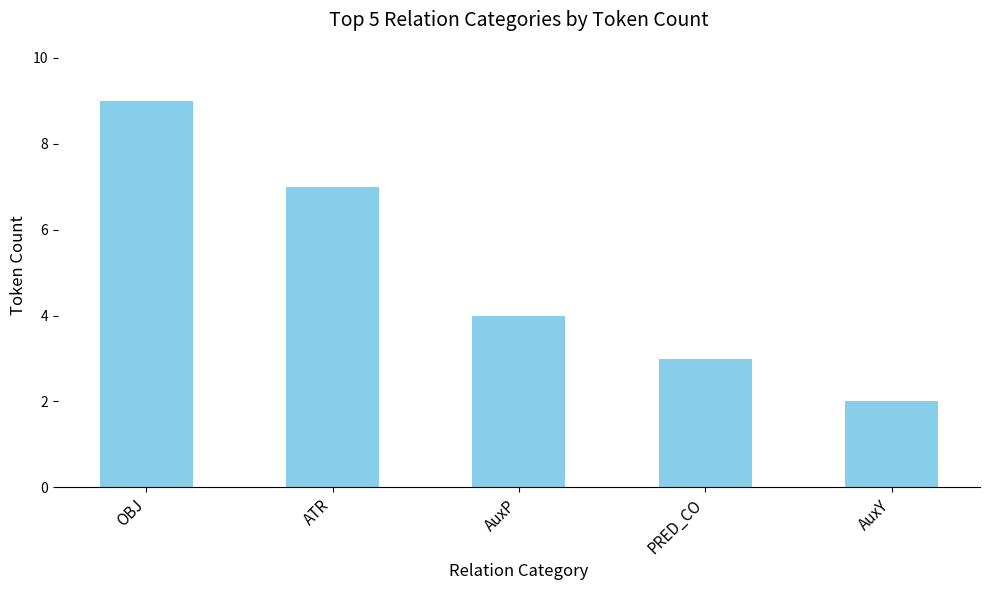

List the labels in order of value, smallest first.

AuxY, PRED_CO, AuxP, ATR, OBJ